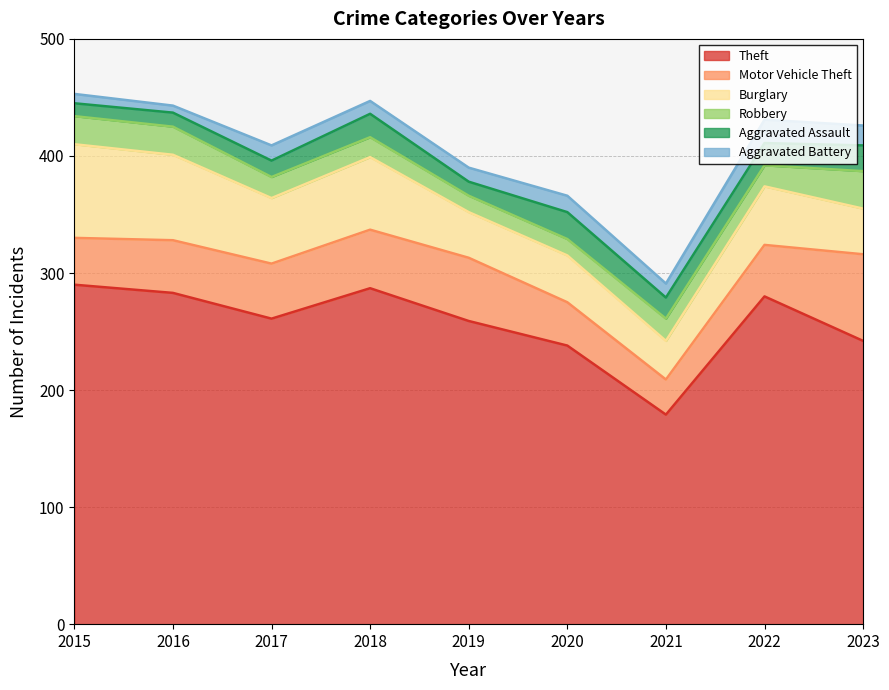

How many interior local peaks does the Burglary series have?

3